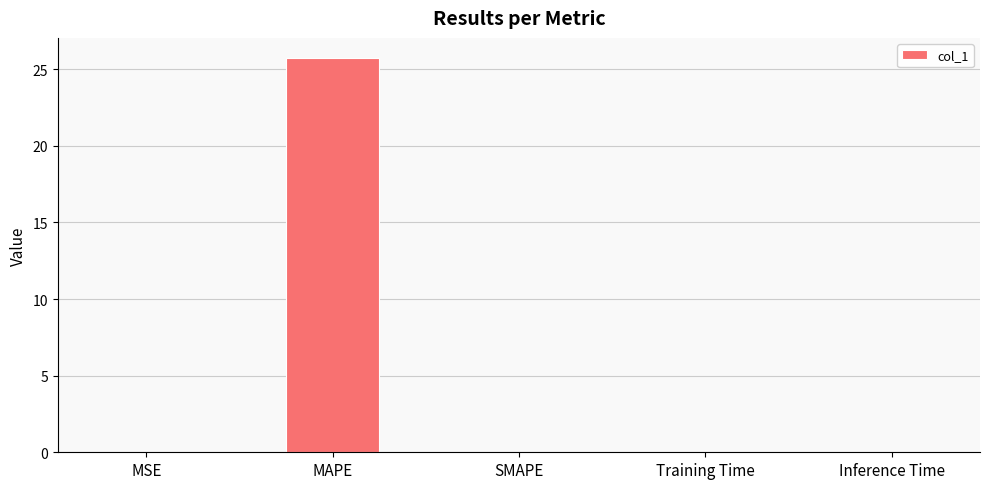

How many series are shown in this chart?

1